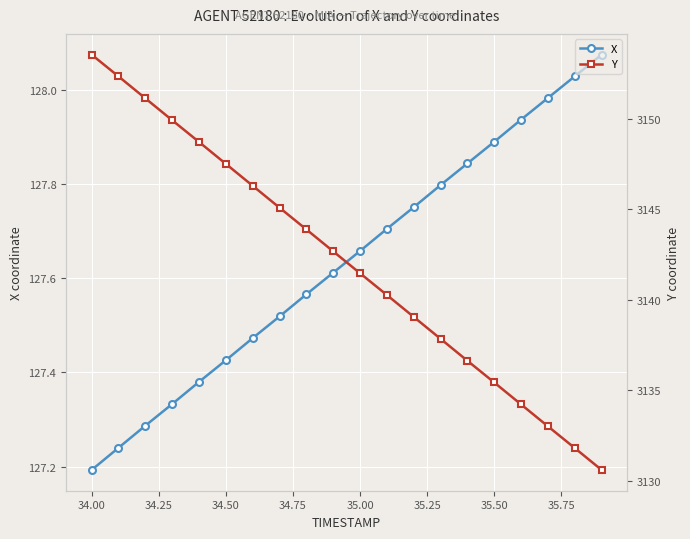

What is the value of the X point at the 2nd from the left?

127.2